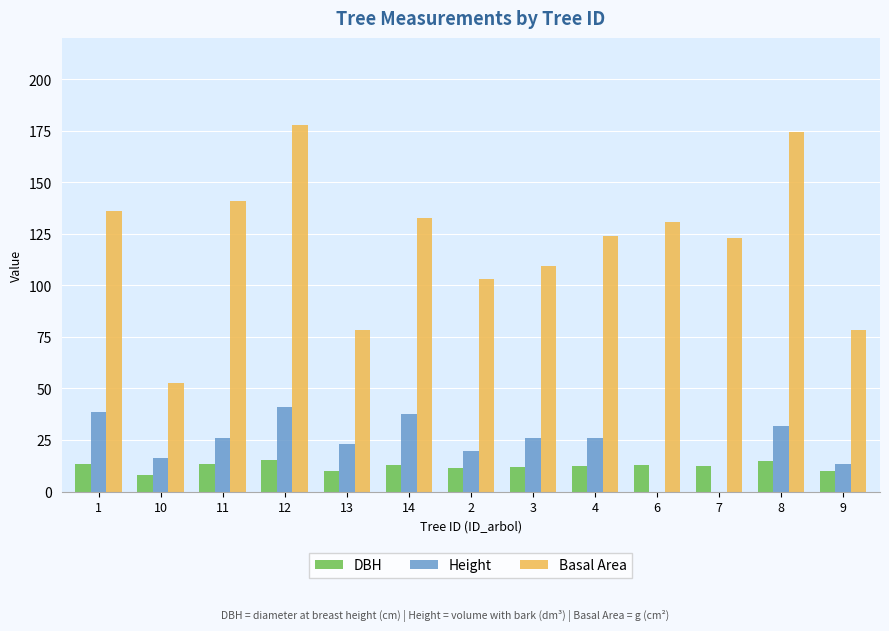

What is the highest value of the Basal Area series?

177.9